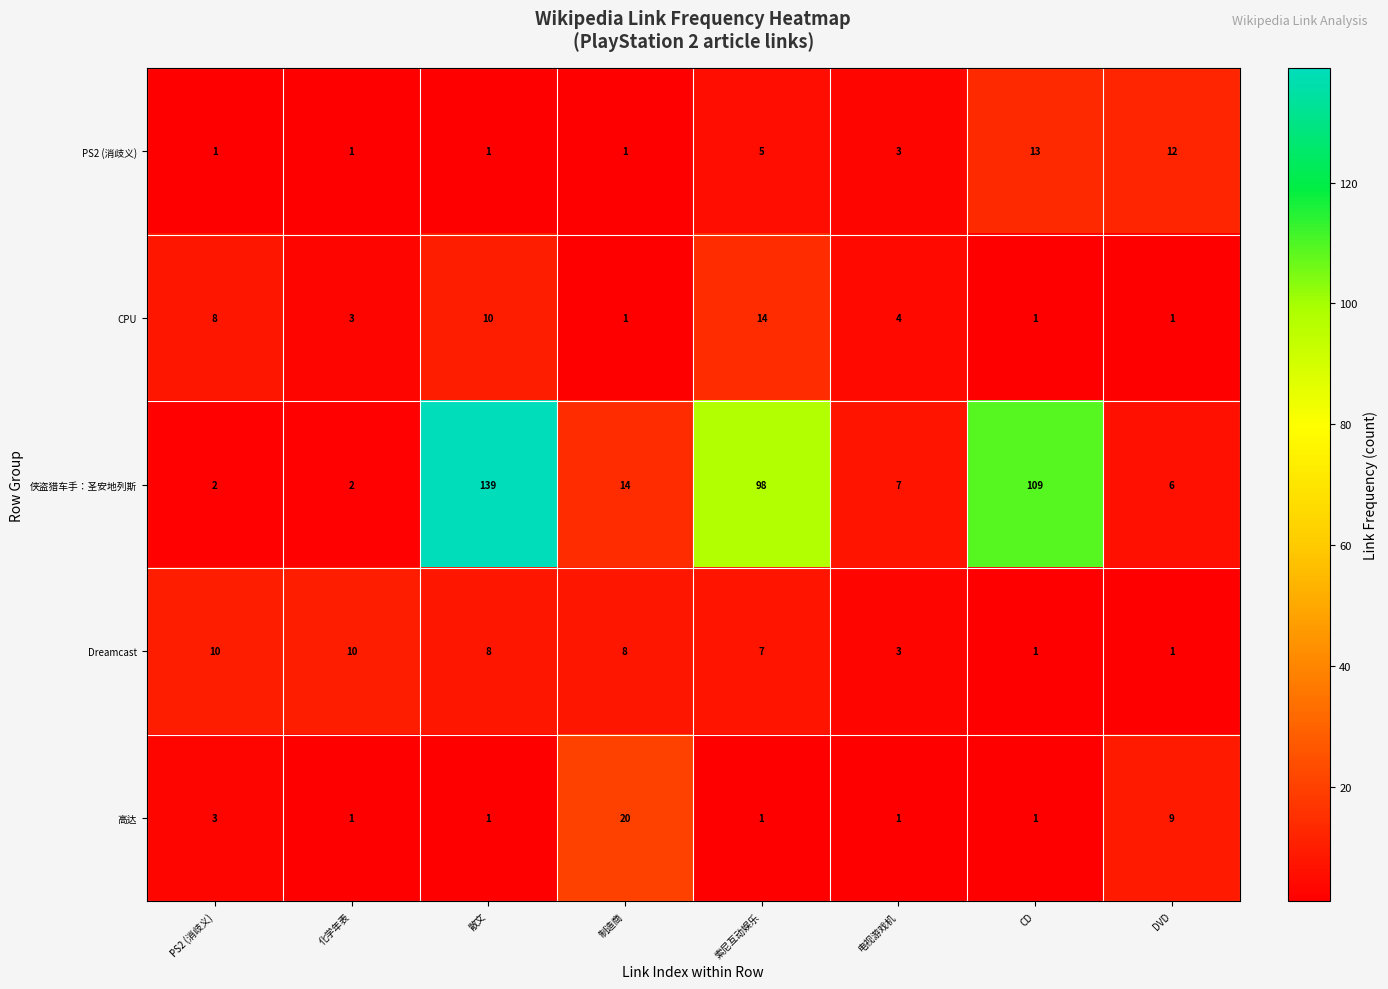

Is it true that 侠盗猎车手：圣安地列斯 equals 12 at 电视游戏机?

False